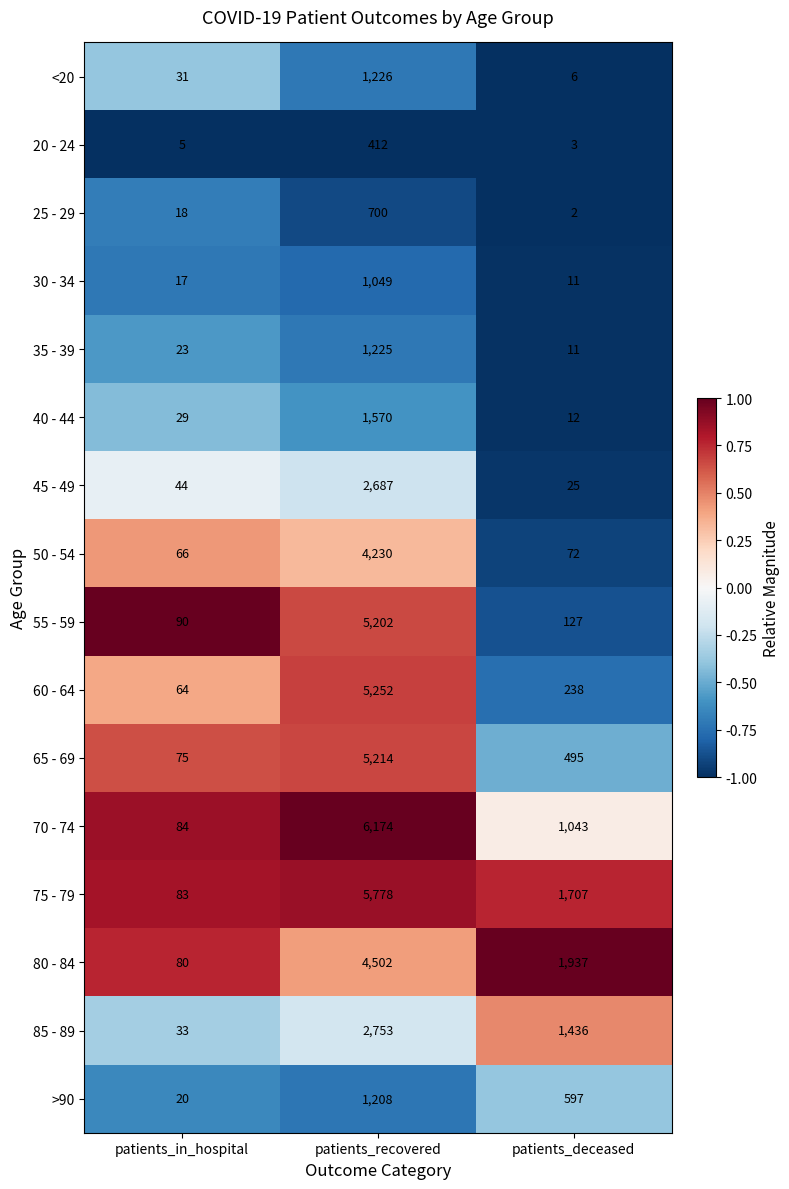

Between patients_in_hospital and patients_recovered, which series saw the biggest shift?

70 - 74